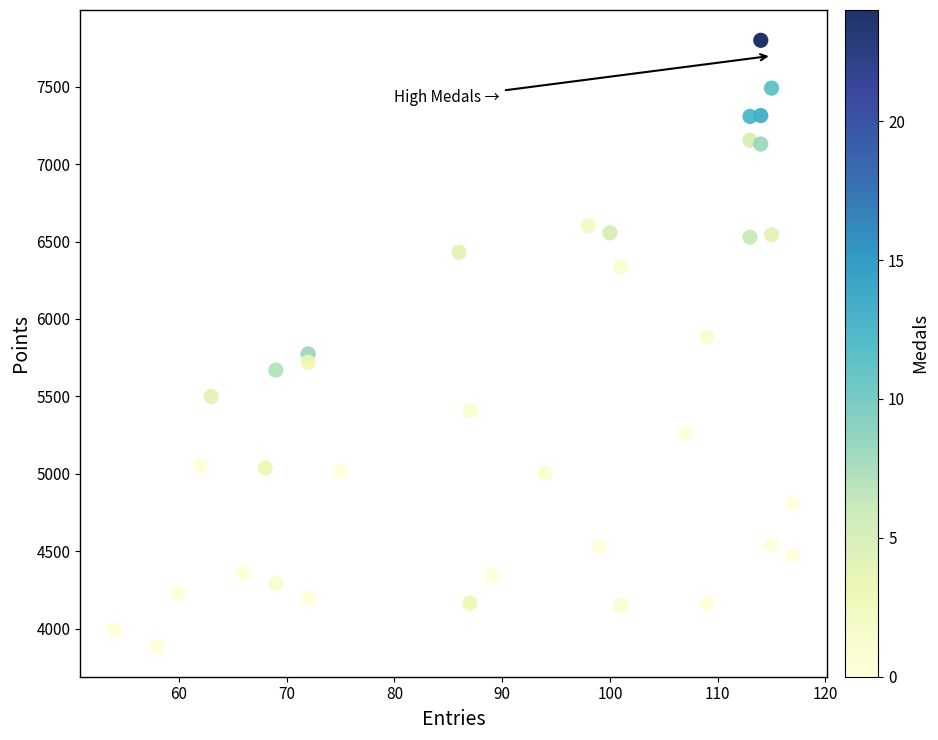

What is the range of X values (max minus min)?

63